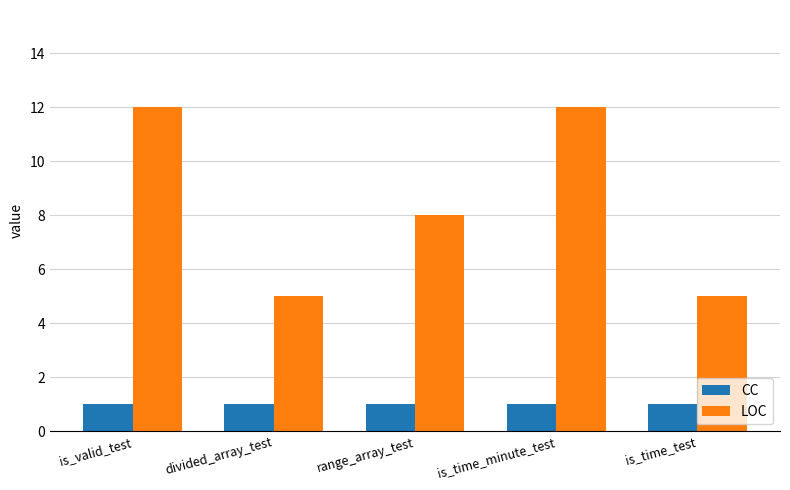

Which series has the widest spread of values?

LOC